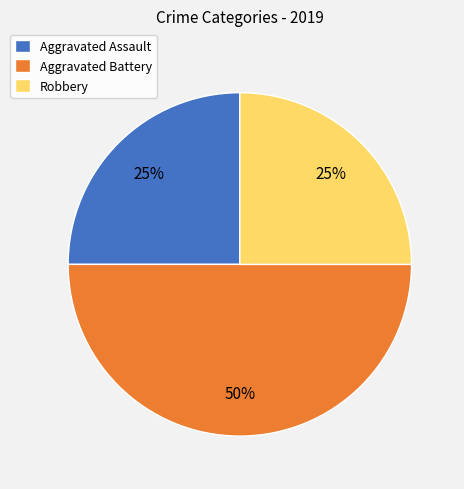

What is the ratio of the value at Aggravated Battery to the value at Robbery?

2.0